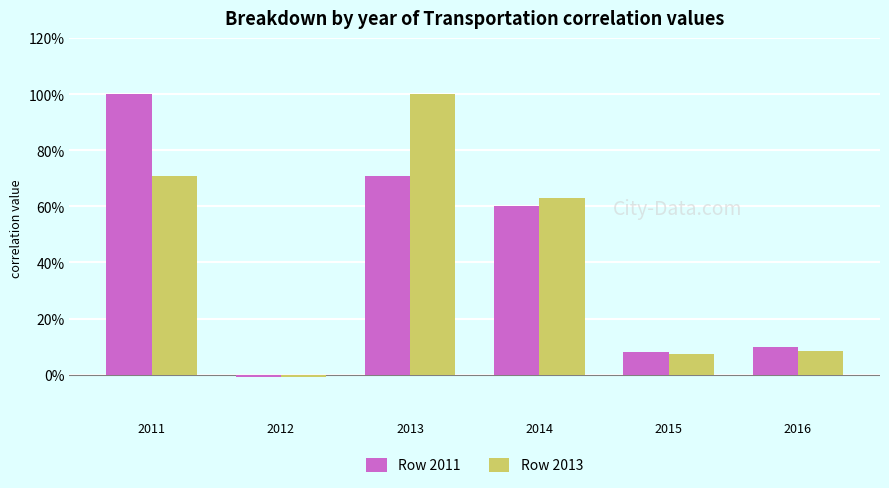

Which label corresponds to the largest value in the chart?

2011